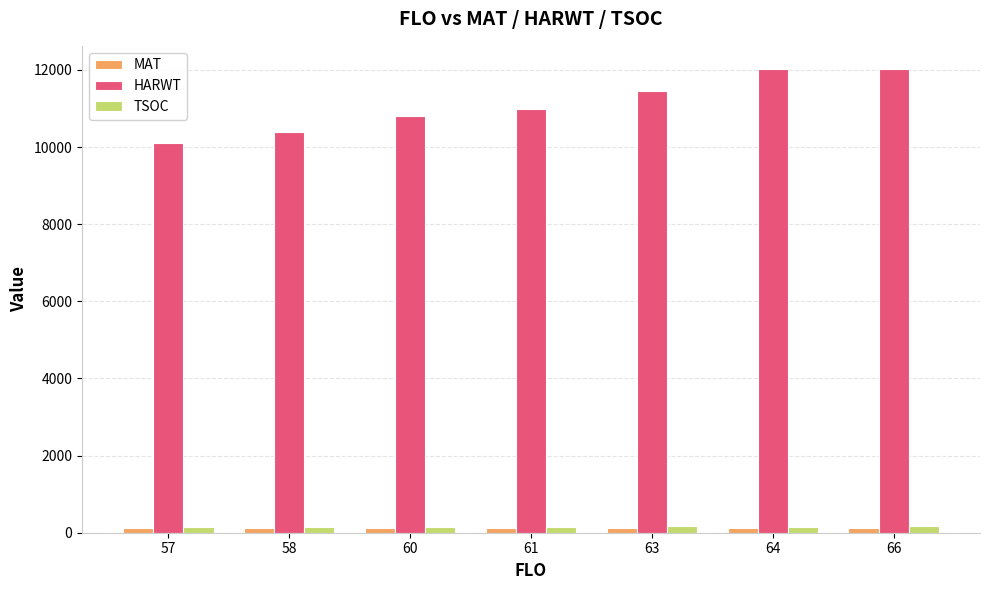

What are all the series names shown in the legend?

MAT, HARWT, TSOC